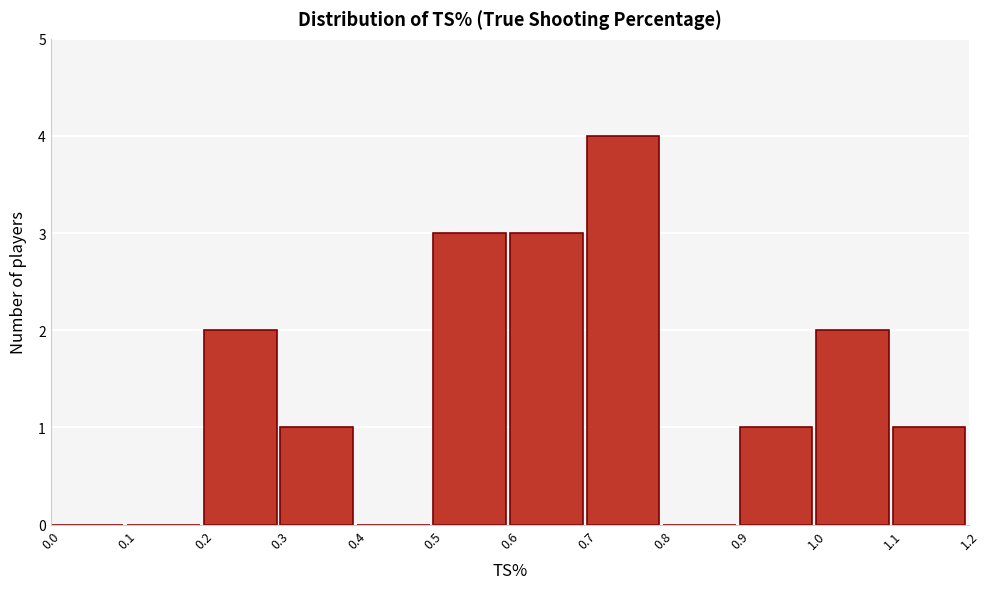

Over which range of the x-axis is the bar tallest?

0.7 to 0.8